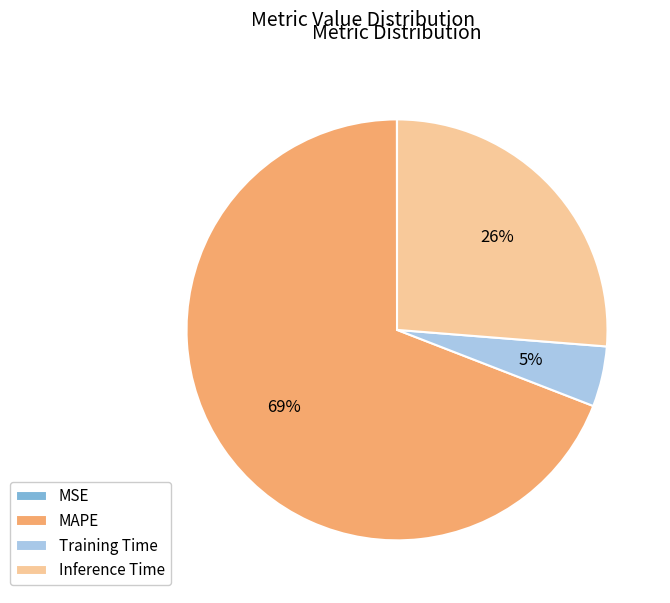

What is the majority slice?

MAPE